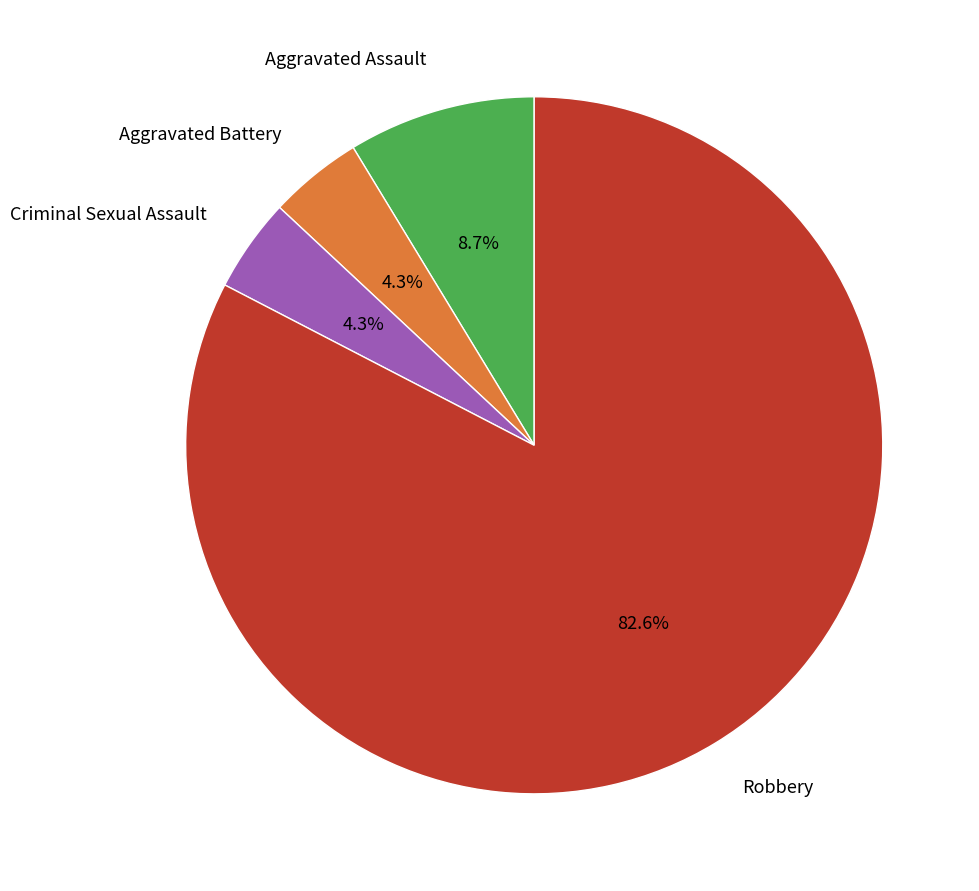

Is there any slice that represents more than half of the pie?

Yes